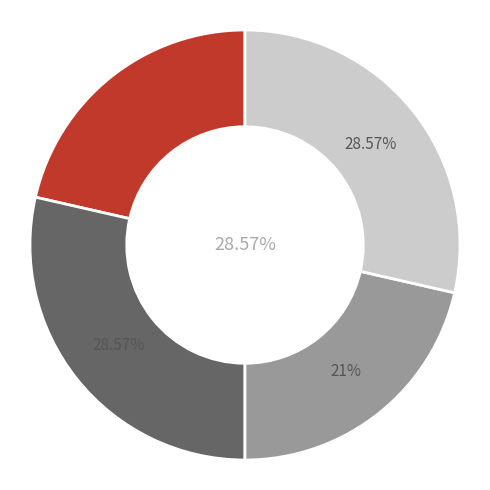

To the nearest percent, what is the average slice percentage?

25%